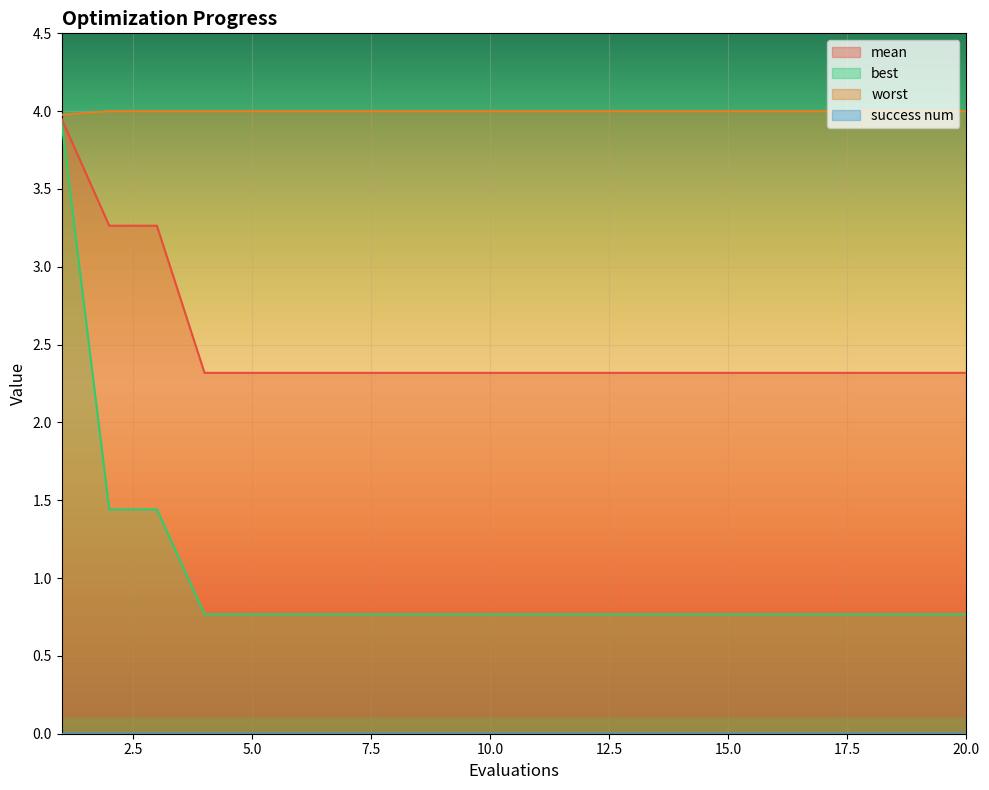

At 2, list the series in order from largest to smallest.

worst, mean, best